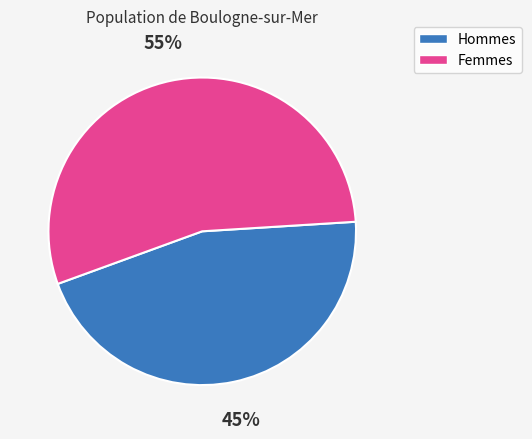

Rank the categories by value from highest to lowest.

Femmes, Hommes